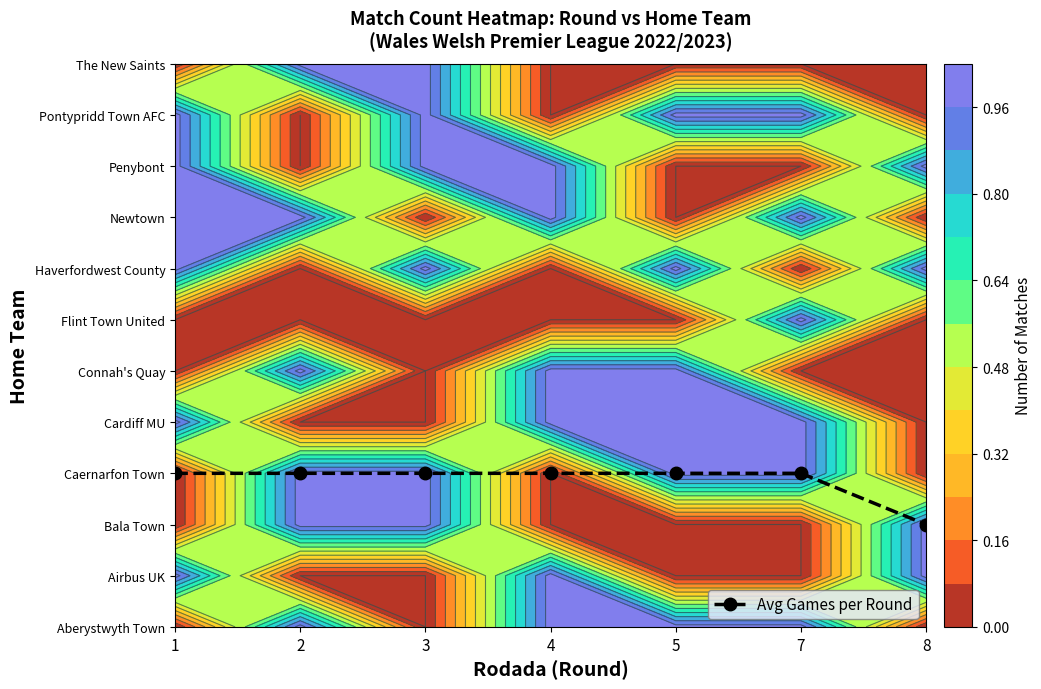

How many categories are shown in the chart?

7